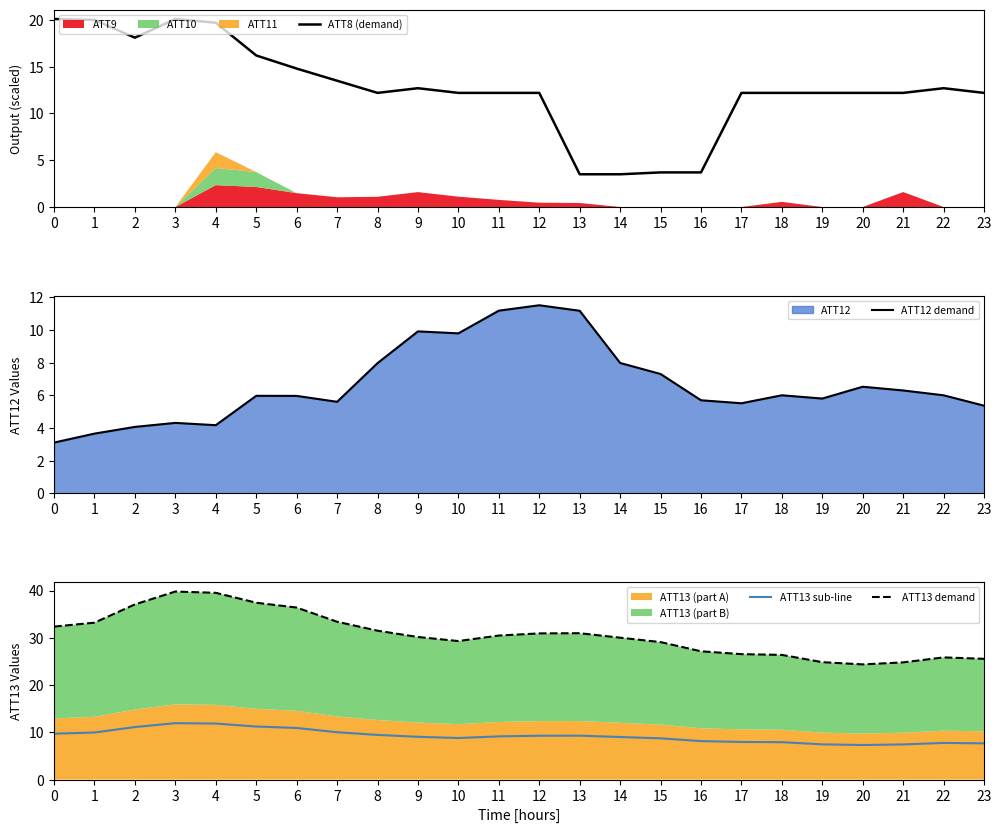

Is it true that ATT13 sub-line equals 10.6 at 16?

False